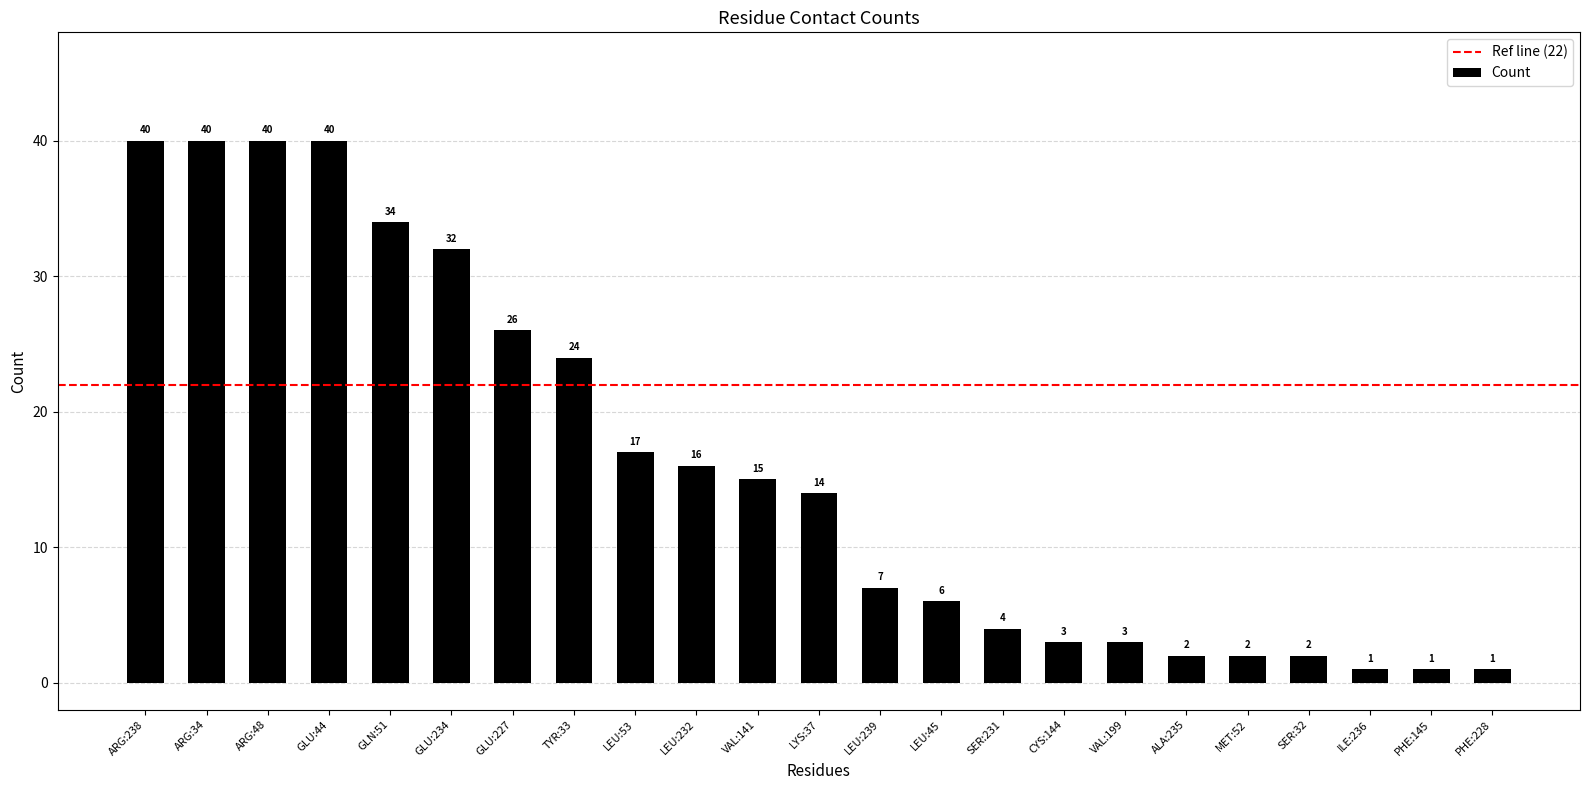

What is the sum of all values?

370